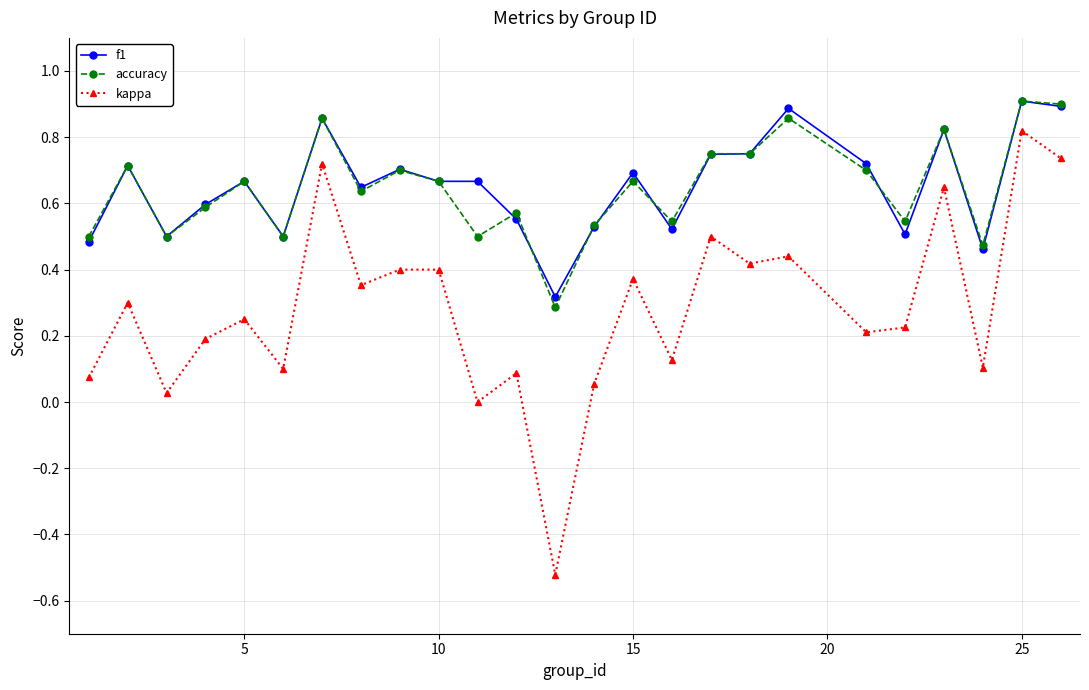

True or false: accuracy and kappa cross at least once.

False